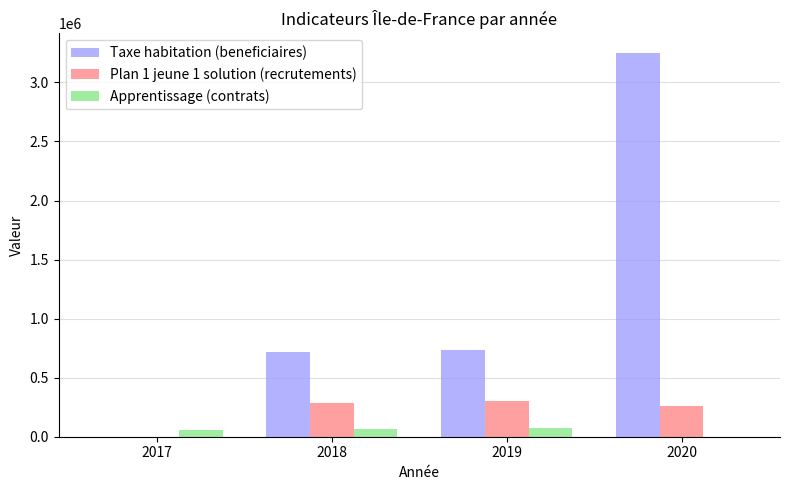

What is the average value of the Plan 1 jeune 1 solution (recrutements) series?

212477